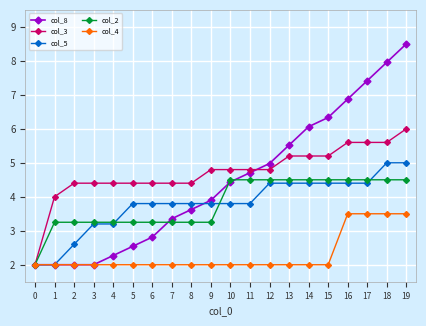

The col_5 series shows 5.0 at 19. True or false?

True